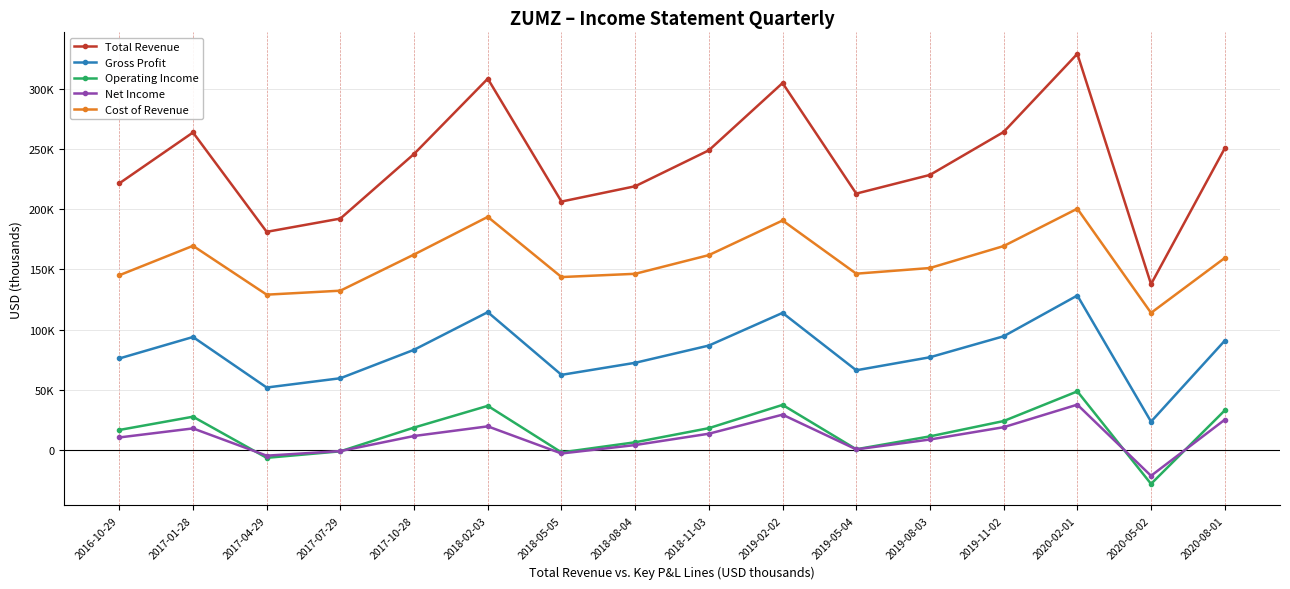

What are all the series names shown in the legend?

Total Revenue, Gross Profit, Operating Income, Net Income, Cost of Revenue